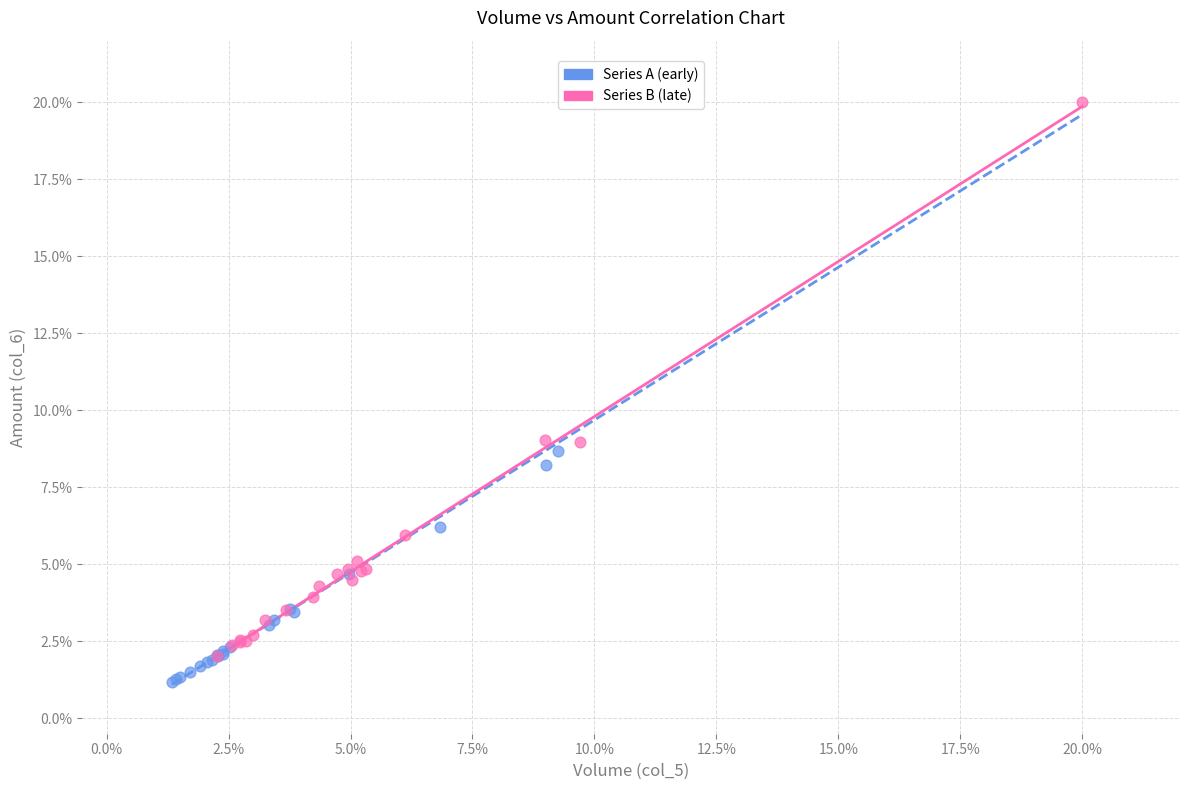

What are all the series names shown in the legend?

Series A (early), Series B (late)